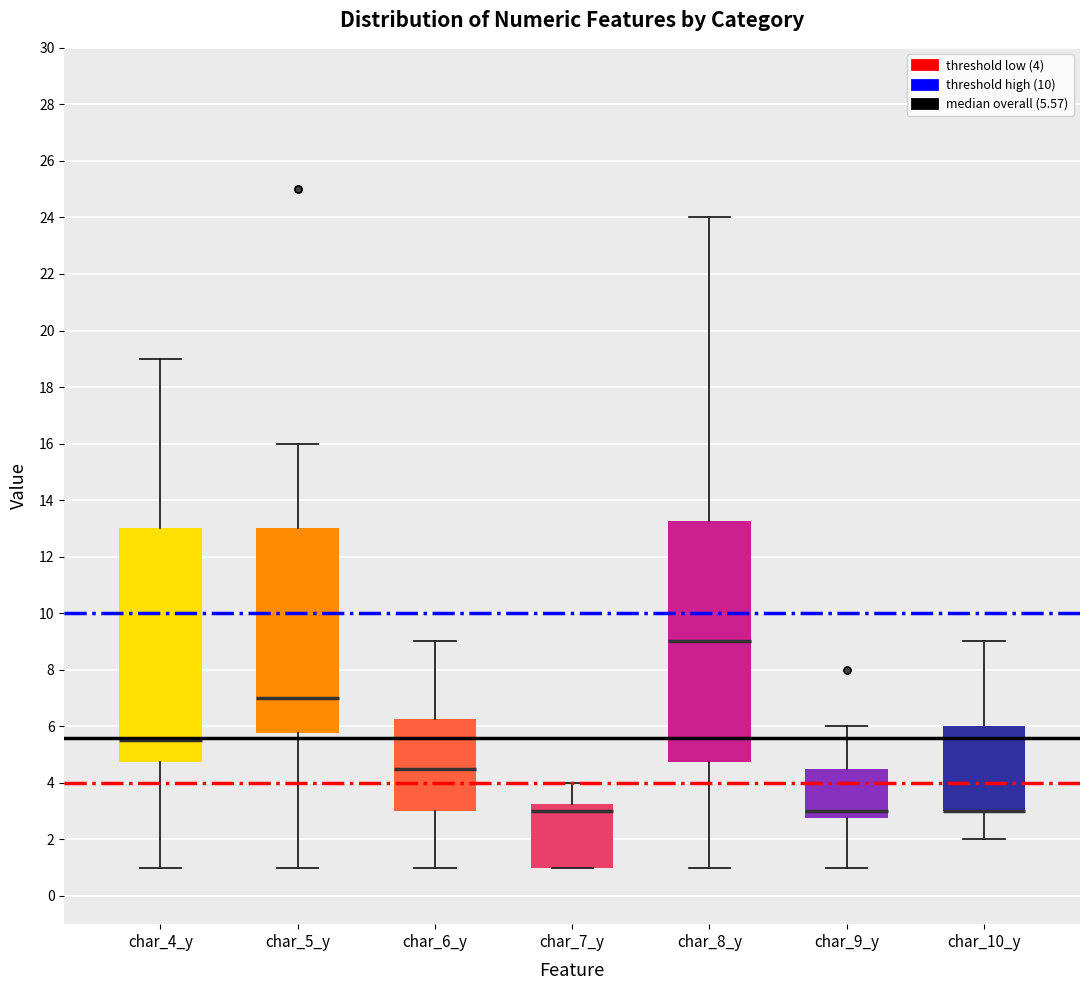

Where is the upper edge of the box for char_4_y on the y-axis? The values are not printed on the chart, so give them approximately, as read against the axis.

13.0